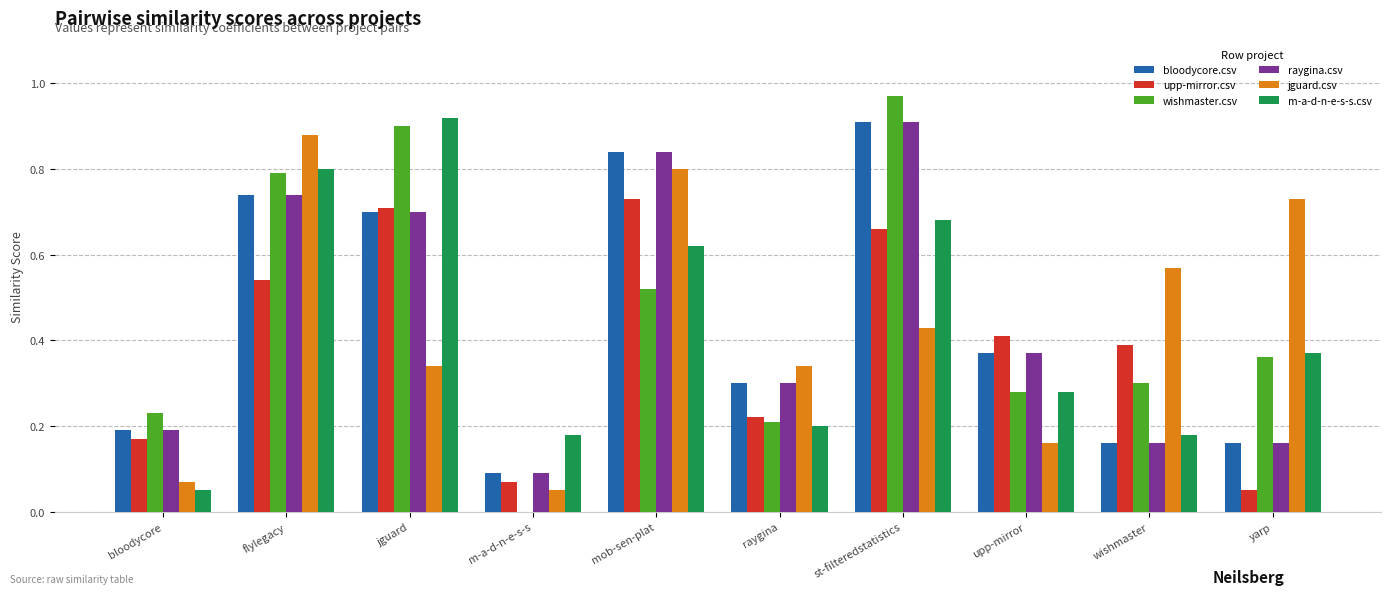

What is the sum of the raygina.csv values at yarp and st-filteredstatistics?

1.1